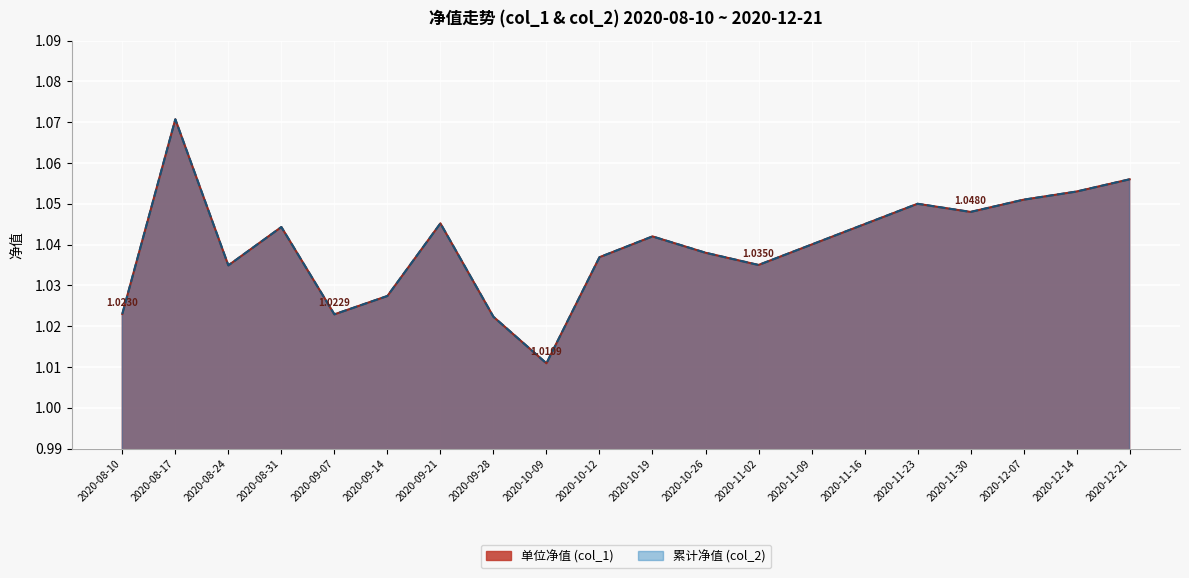

Reading left to right, list all the values displayed in this chart.

单位净值 (col_1): 2020-08-10=1.0	2020-08-17=1.1	2020-08-24=1.0	2020-08-31=1.0	2020-09-07=1.0	2020-09-14=1.0	2020-09-21=1.0	2020-09-28=1.0	2020-10-09=1.0	2020-10-12=1.0	2020-10-19=1.0	2020-10-26=1.0	2020-11-02=1.0	2020-11-09=1.0	2020-11-16=1.0	2020-11-23=1.1	2020-11-30=1.0	2020-12-07=1.1	2020-12-14=1.1	2020-12-21=1.1
累计净值 (col_2): 2020-08-10=1.0	2020-08-17=1.1	2020-08-24=1.0	2020-08-31=1.0	2020-09-07=1.0	2020-09-14=1.0	2020-09-21=1.0	2020-09-28=1.0	2020-10-09=1.0	2020-10-12=1.0	2020-10-19=1.0	2020-10-26=1.0	2020-11-02=1.0	2020-11-09=1.0	2020-11-16=1.0	2020-11-23=1.1	2020-11-30=1.0	2020-12-07=1.1	2020-12-14=1.1	2020-12-21=1.1